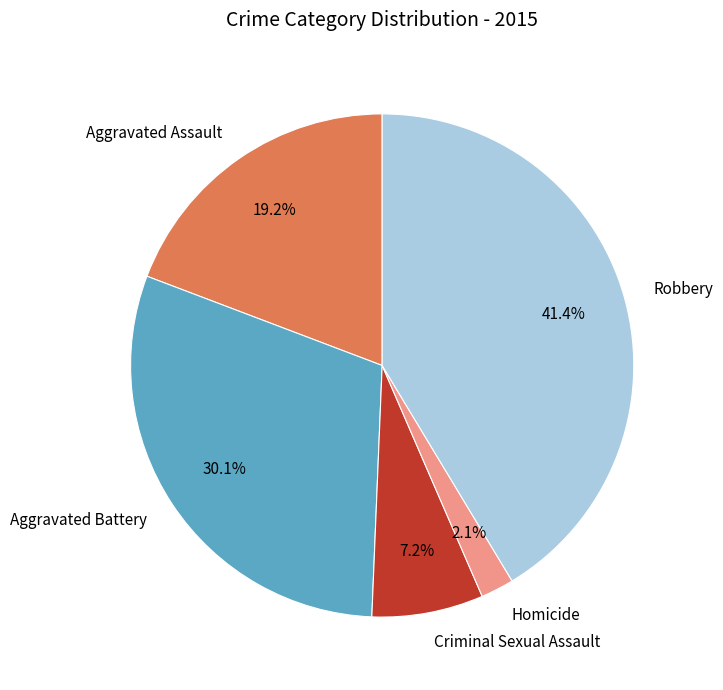

To the nearest percent, what is the combined percentage of Robbery and Aggravated Assault?

61%